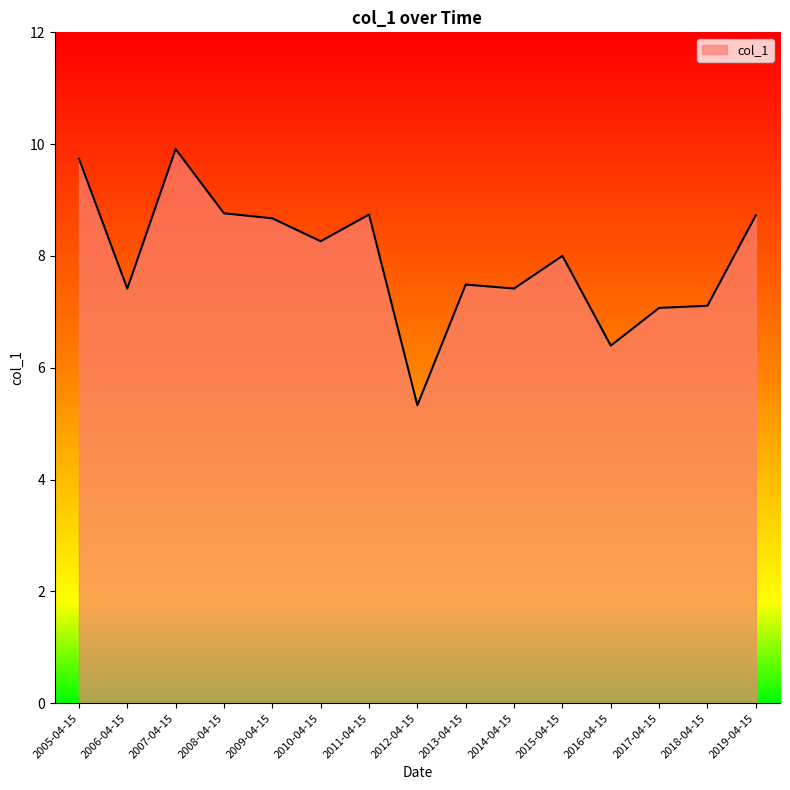

What is the approximate value at 2013-04-15?

7.5